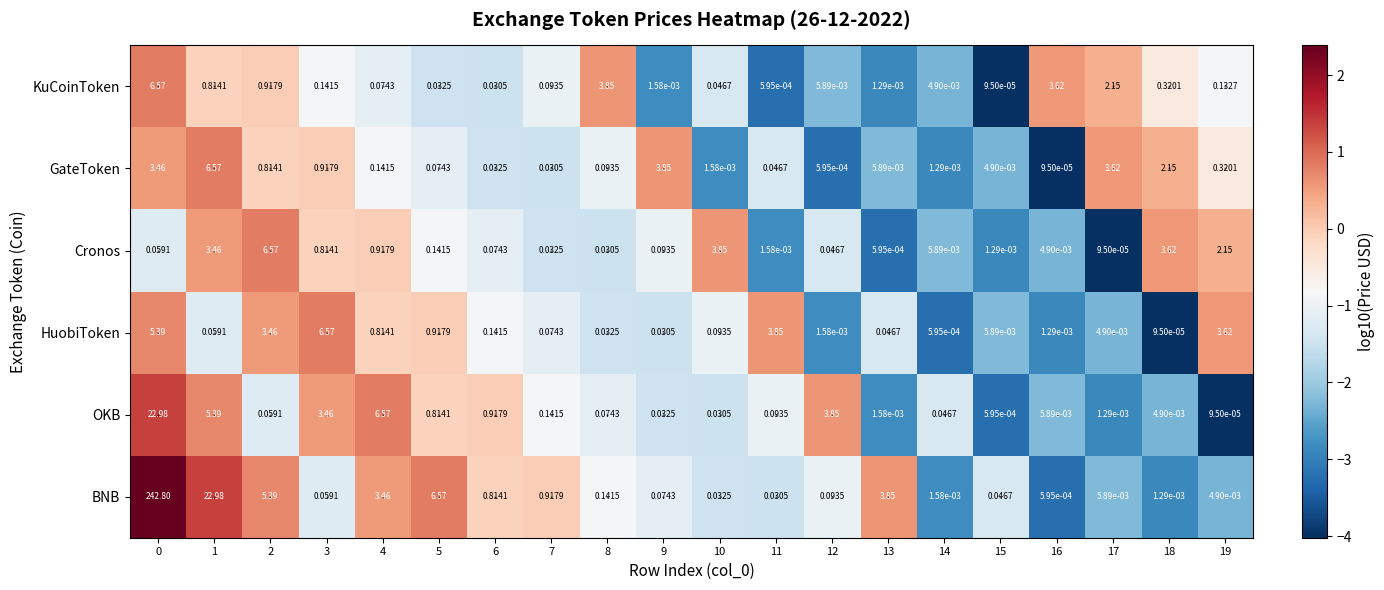

What is the total value across all series at 19?

6.2